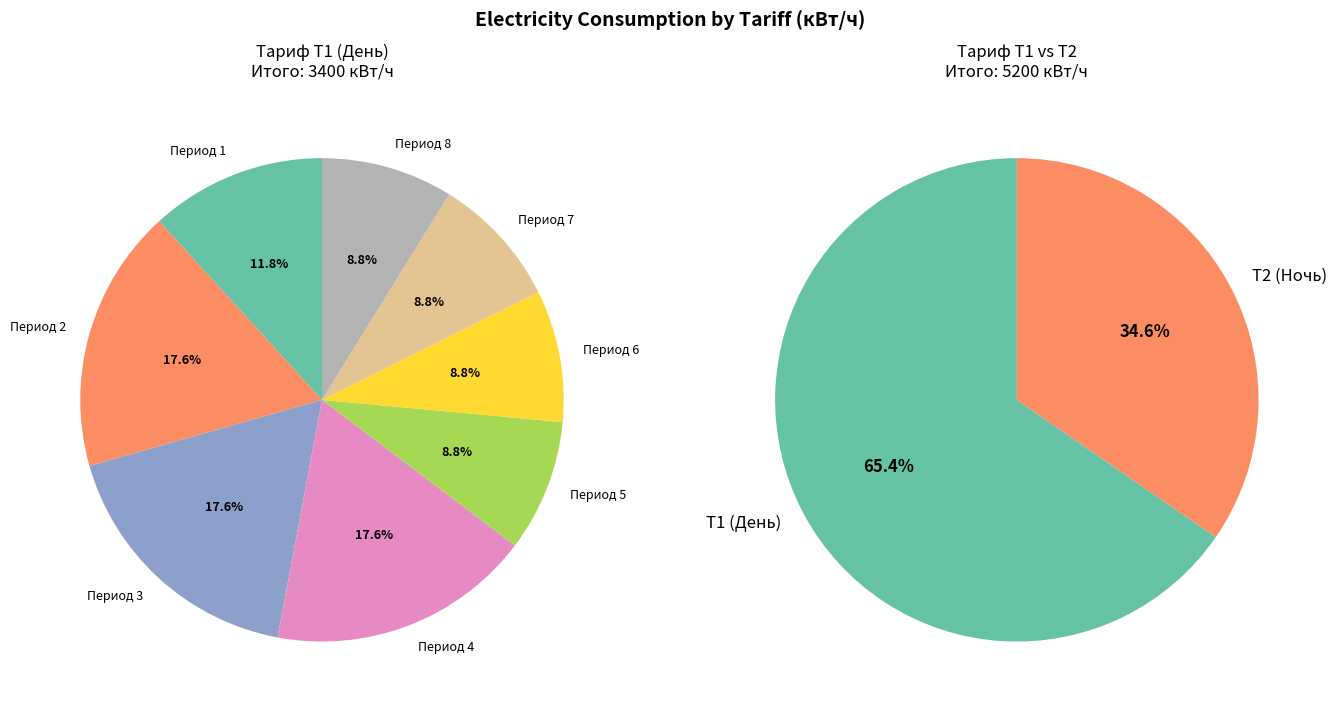

To the nearest percent, what is the average slice percentage?

12%